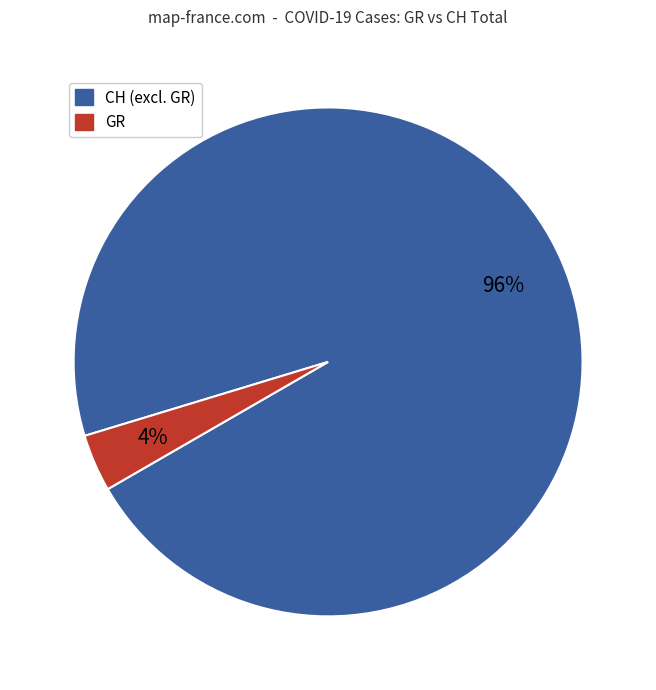

Is there any slice that represents more than half of the pie?

Yes